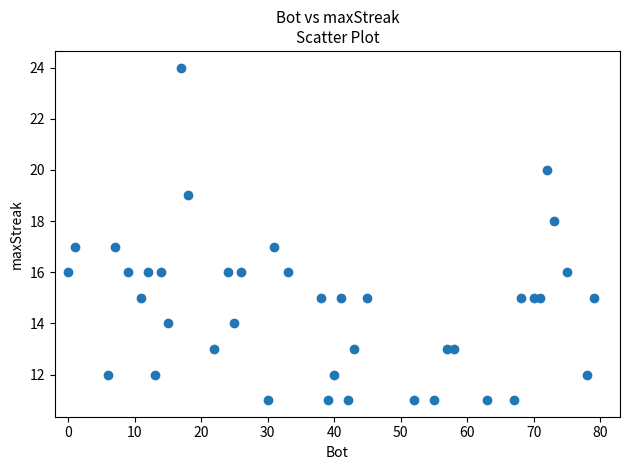

What is the range of Y values (max minus min)?

13